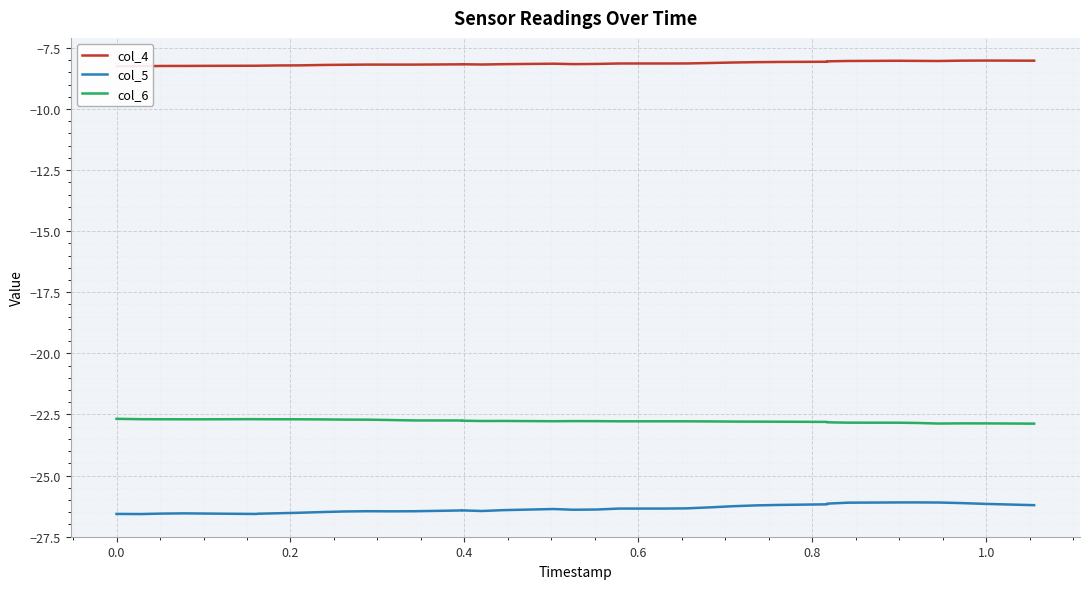

How many data points does each series have?

40